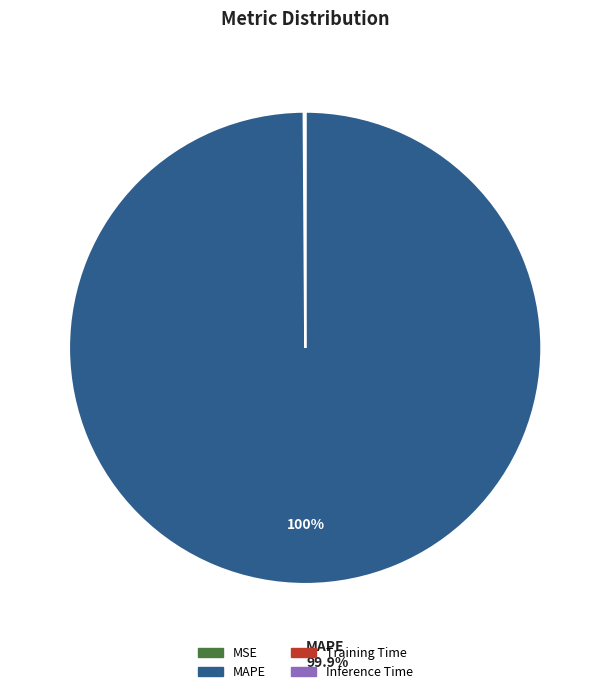

Which category has the biggest portion of the pie?

MAPE